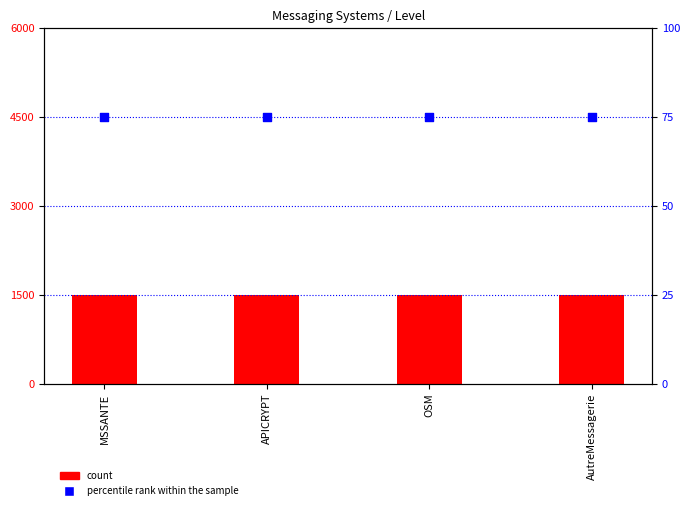

What is the total value across all series at OSM?

1575